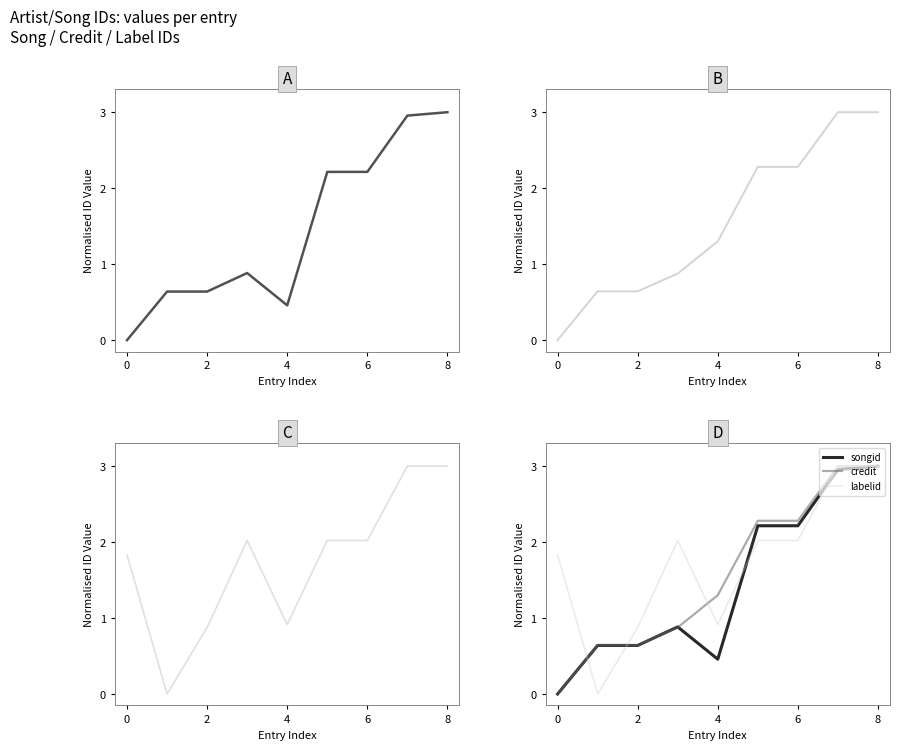

The value of songid at 5 is 2.2. True or false?

True